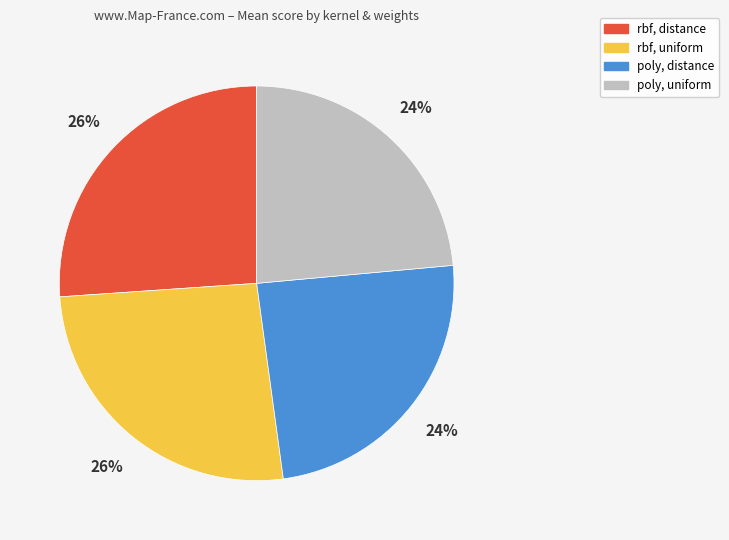

To the nearest percent, what is the average slice percentage?

25%